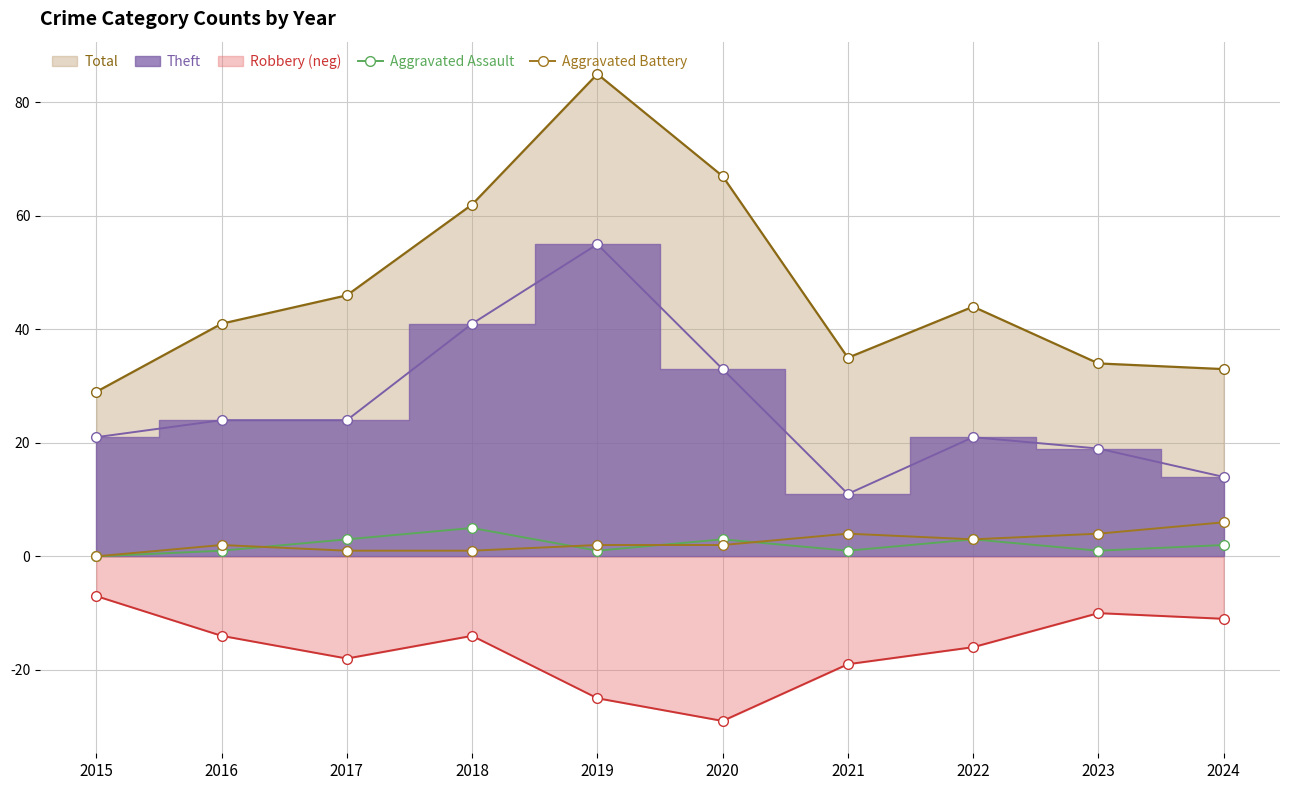

What is the average value of the Aggravated Assault series?

2